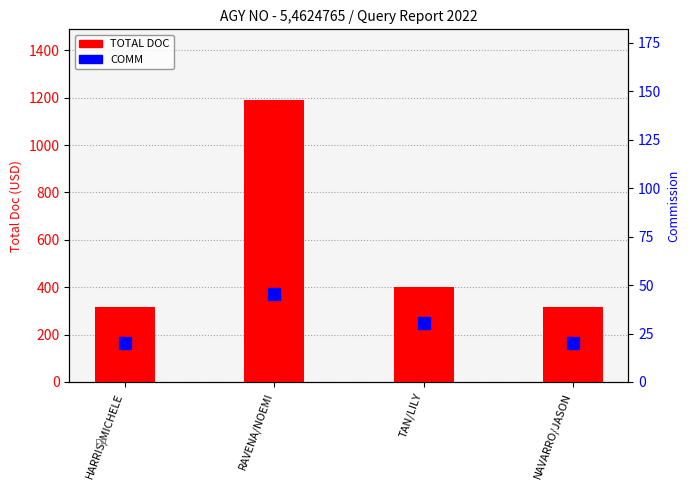

What is the sum of the COMM values at HARRIS/MICHELE and NAVARRO/JASON?

40.0